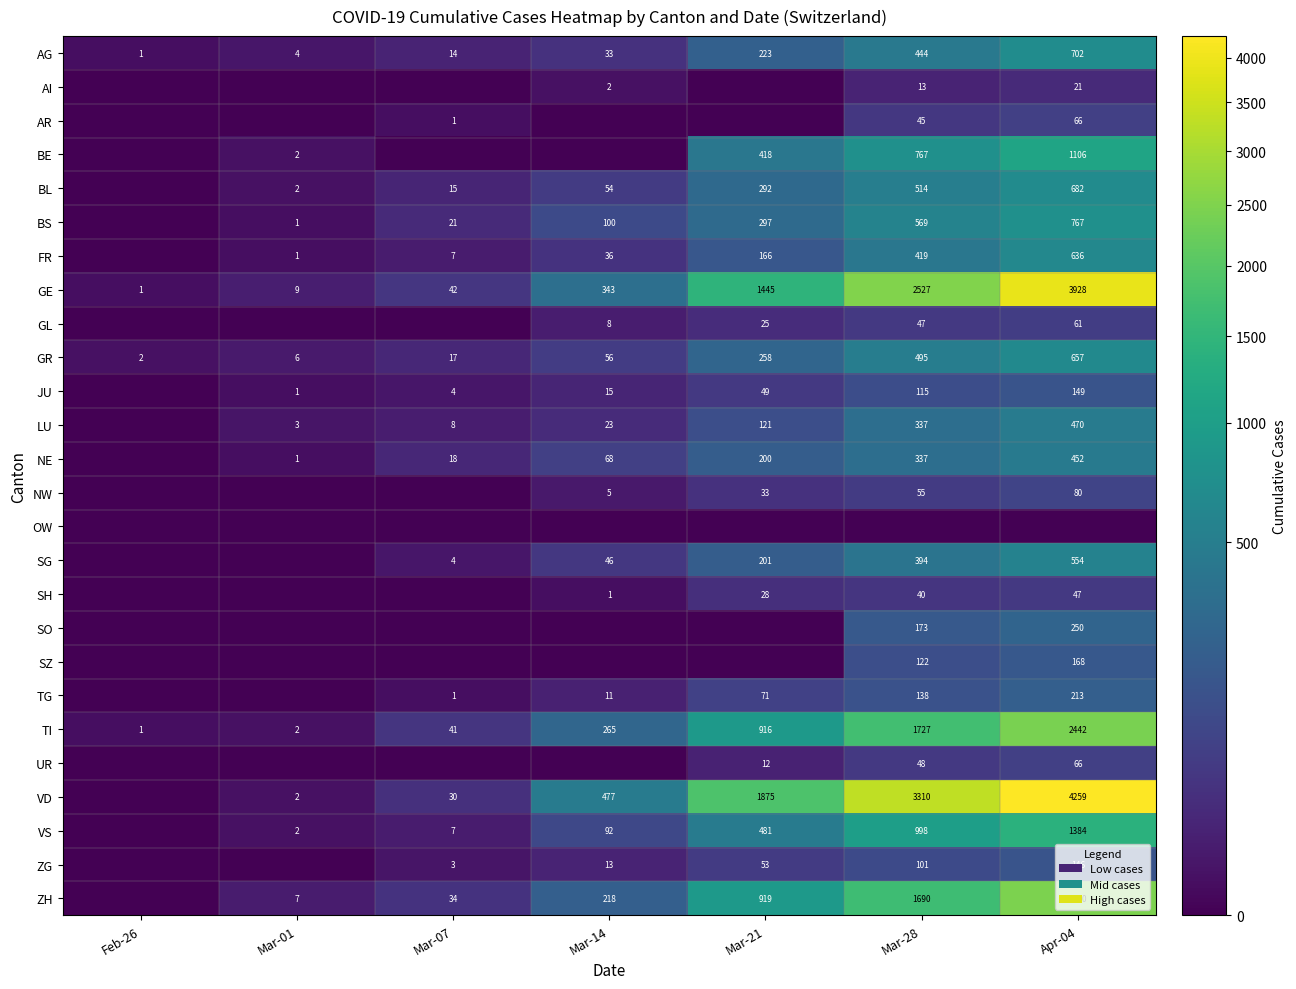

How many distinct data groups are displayed?

26